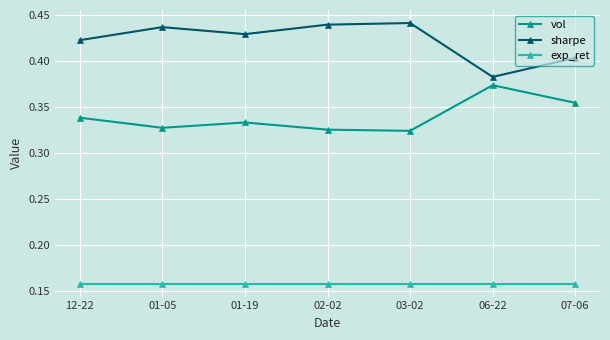

What is the total value across all series at 07-06?

0.9